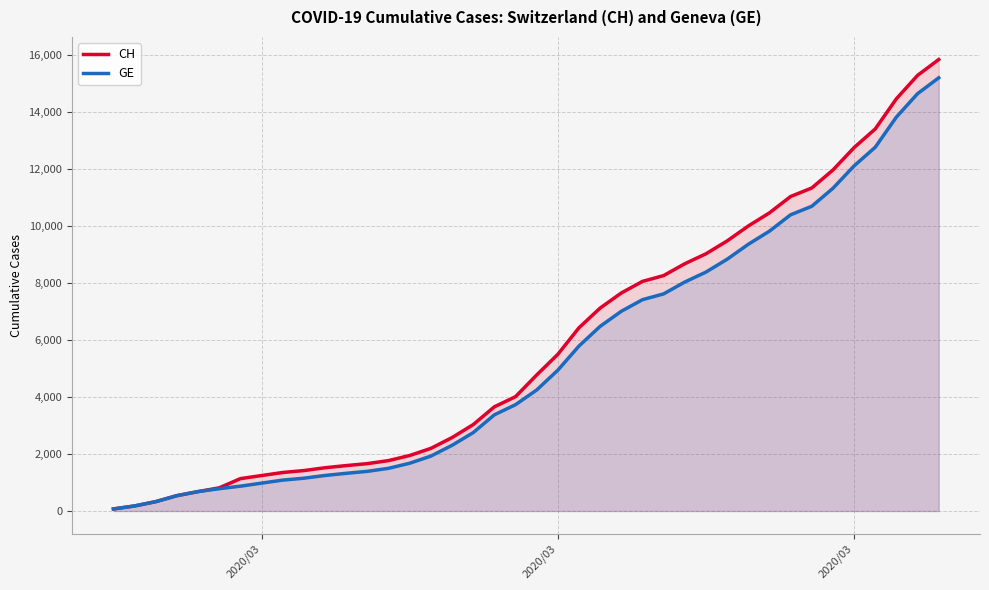

What is the average value of the GE series?

5422